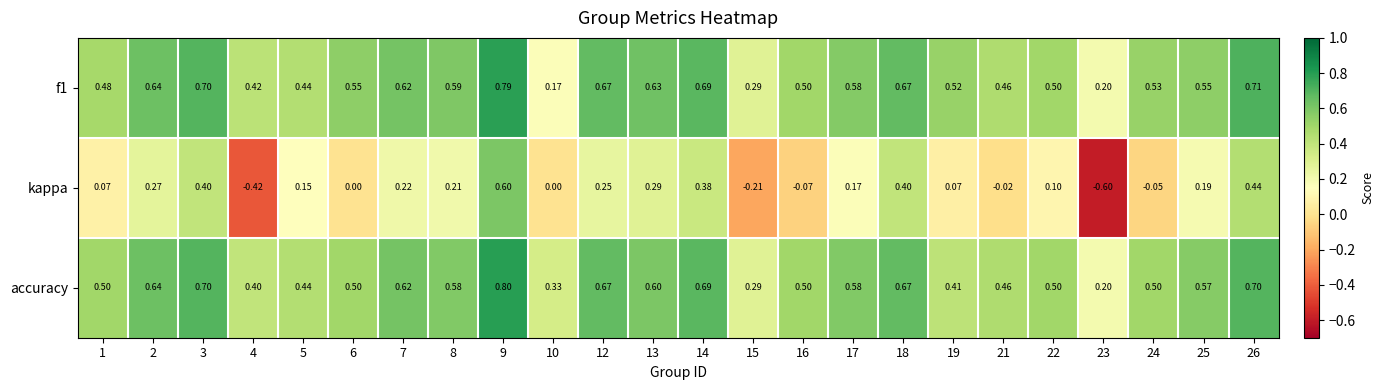

At which category is the sum across all series the highest?

9